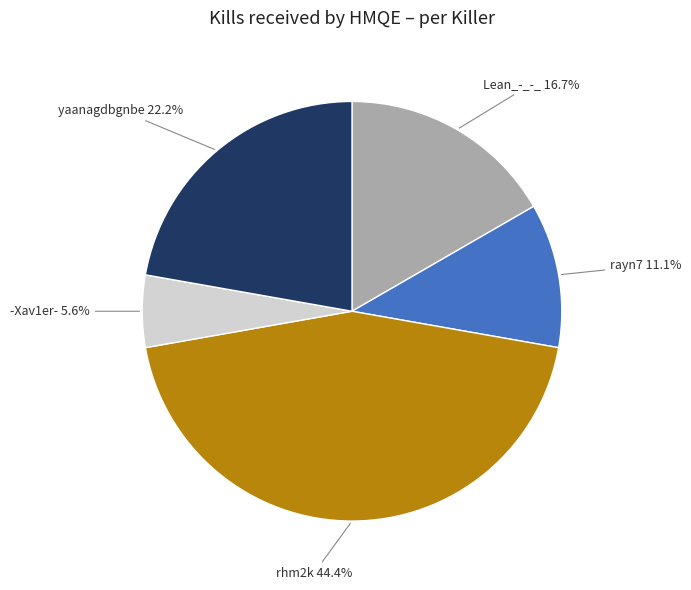

Count the number of slices in the pie.

5